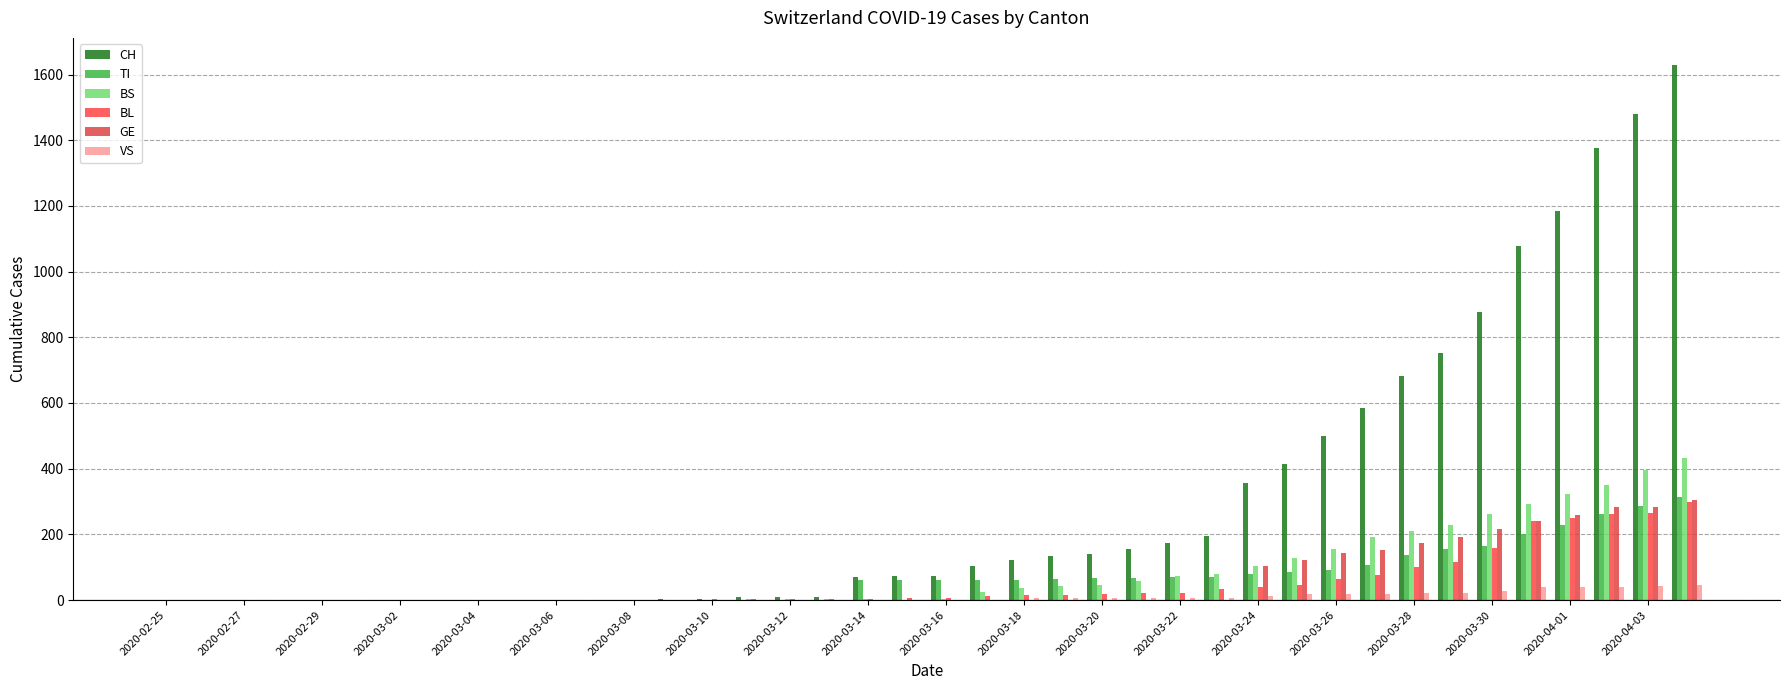

How many groups of bars are there?

40